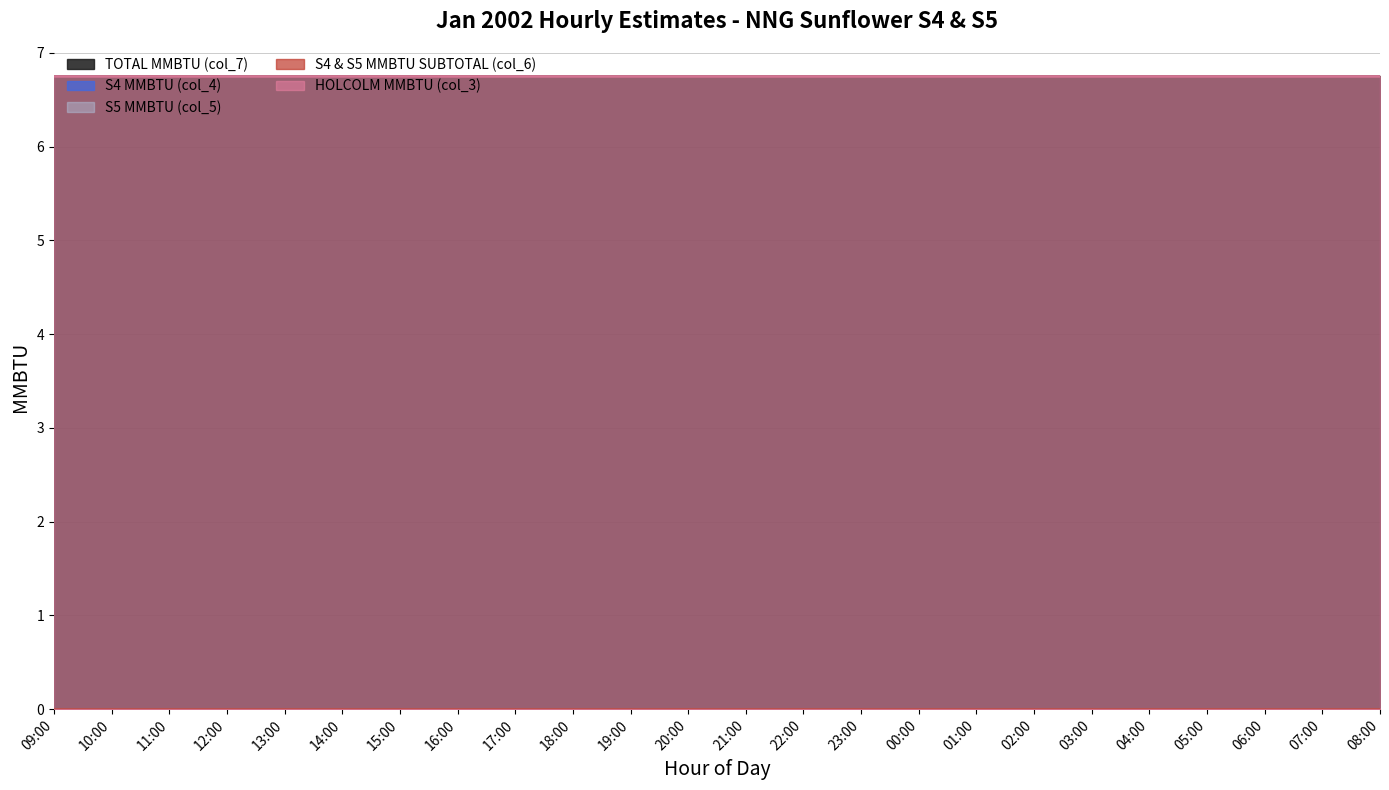

Reading left to right, what are all the values shown in this chart?

TOTAL MMBTU (col_7): 6.8	6.8	6.8	6.8	6.8	6.8	6.8	6.8	6.8	6.8	6.8	6.8	6.8	6.8	6.8	6.8	6.8	6.8	6.8	6.8	6.8	6.8	6.8	6.8
S4 MMBTU (col_4): 0.0	0.0	0.0	0.0	0.0	0.0	0.0	0.0	0.0	0.0	0.0	0.0	0.0	0.0	0.0	0.0	0.0	0.0	0.0	0.0	0.0	0.0	0.0	0.0
S5 MMBTU (col_5): 0.0	0.0	0.0	0.0	0.0	0.0	0.0	0.0	0.0	0.0	0.0	0.0	0.0	0.0	0.0	0.0	0.0	0.0	0.0	0.0	0.0	0.0	0.0	0.0
S4 & S5 MMBTU SUBTOTAL (col_6): 0.0	0.0	0.0	0.0	0.0	0.0	0.0	0.0	0.0	0.0	0.0	0.0	0.0	0.0	0.0	0.0	0.0	0.0	0.0	0.0	0.0	0.0	0.0	0.0
HOLCOLM MMBTU (col_3): 6.8	6.8	6.8	6.8	6.8	6.8	6.8	6.8	6.8	6.8	6.8	6.8	6.8	6.8	6.8	6.8	6.8	6.8	6.8	6.8	6.8	6.8	6.8	6.8